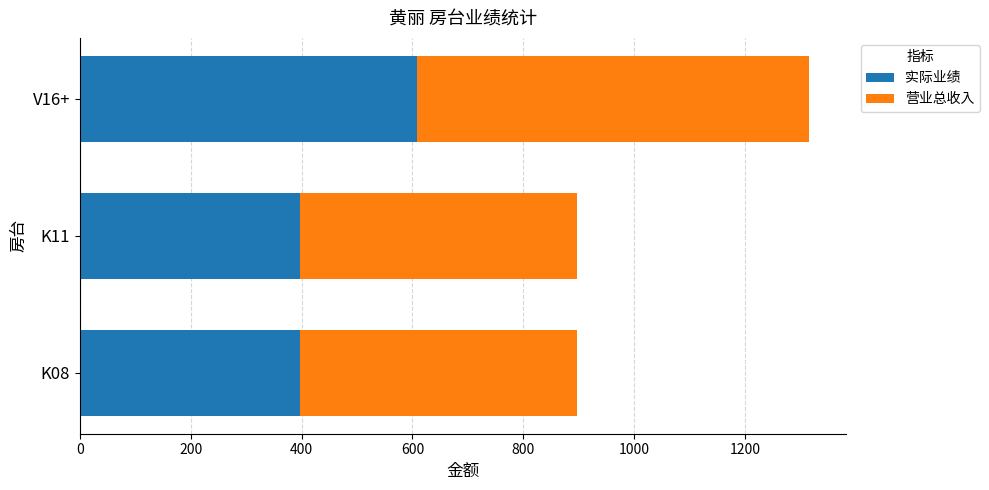

What is the average value of the 实际业绩 series?

468